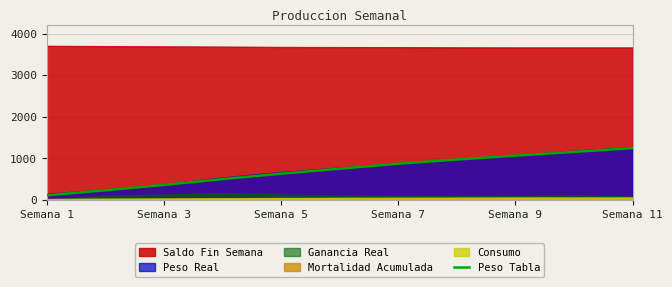

Does the chart have visible grid lines?

Yes